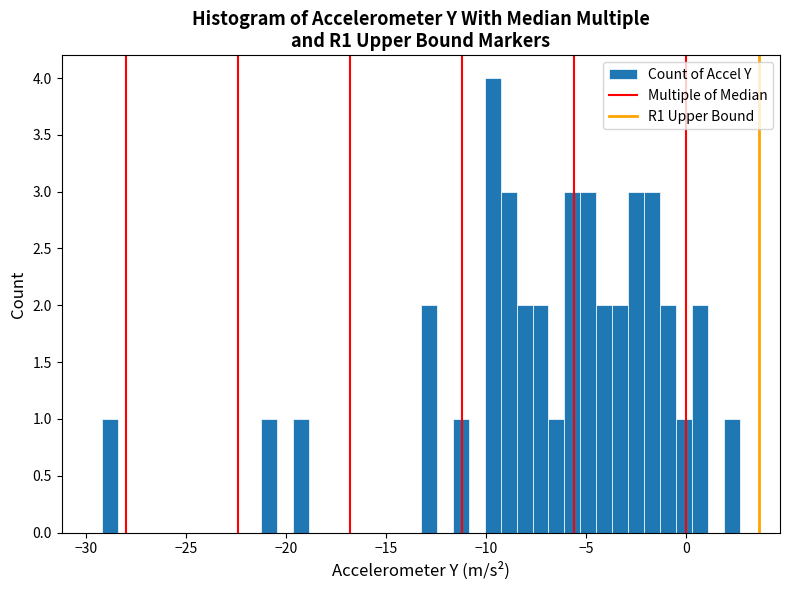

Read against the x-axis, roughly where is the centre of the tallest bar?

-9.5